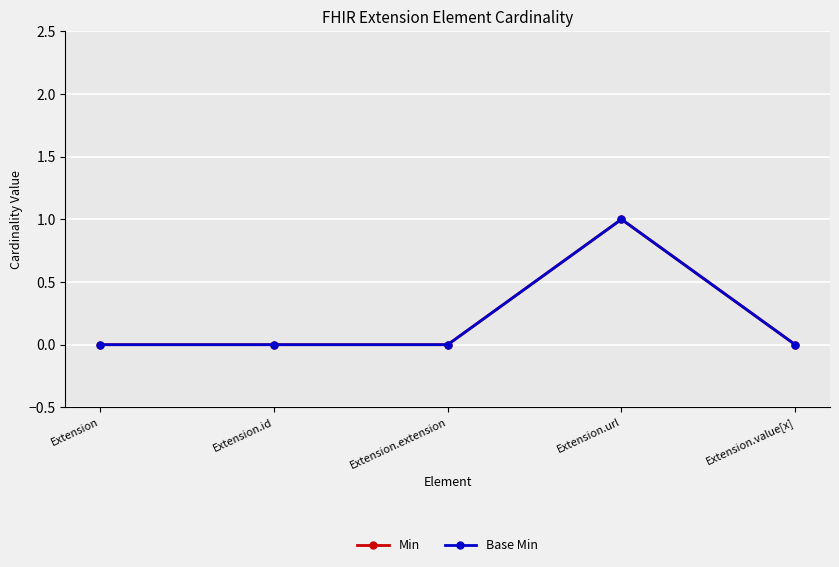

At which label does Base Min reach its peak?

Extension.url